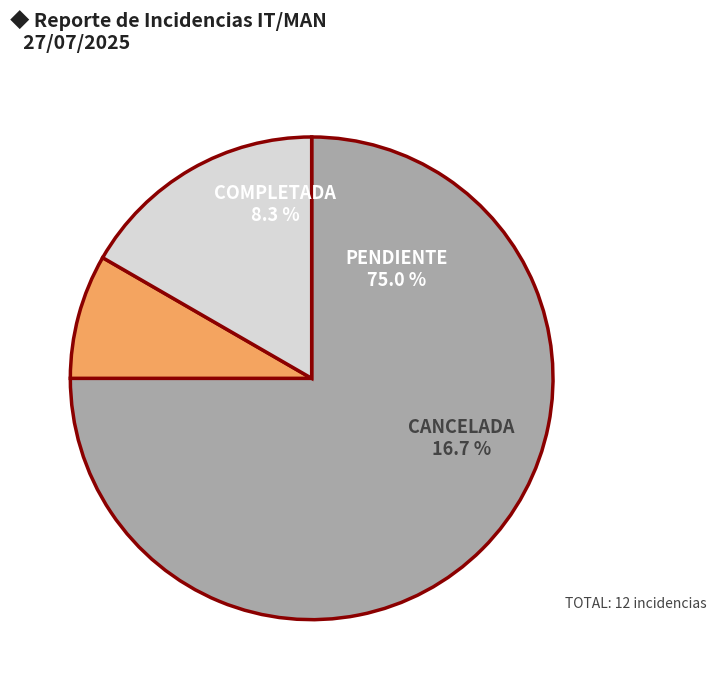

Is there any slice that represents more than half of the pie?

Yes